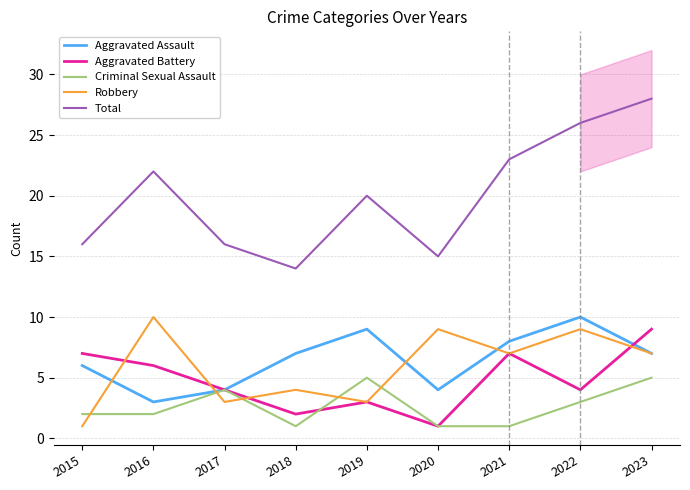

What are all the series names shown in the legend?

Aggravated Assault, Aggravated Battery, Criminal Sexual Assault, Robbery, Total